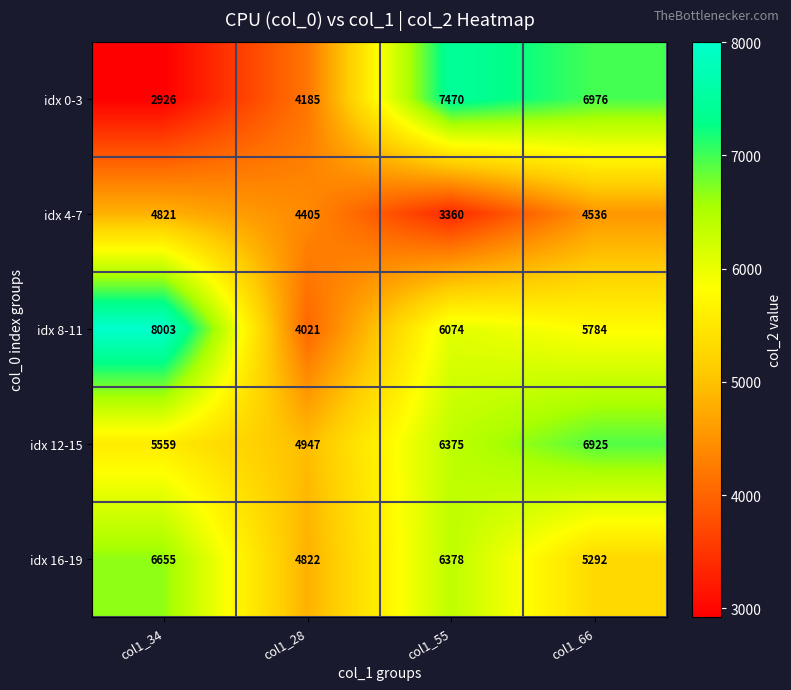

At how many categories does at least one series exceed 7632?

1